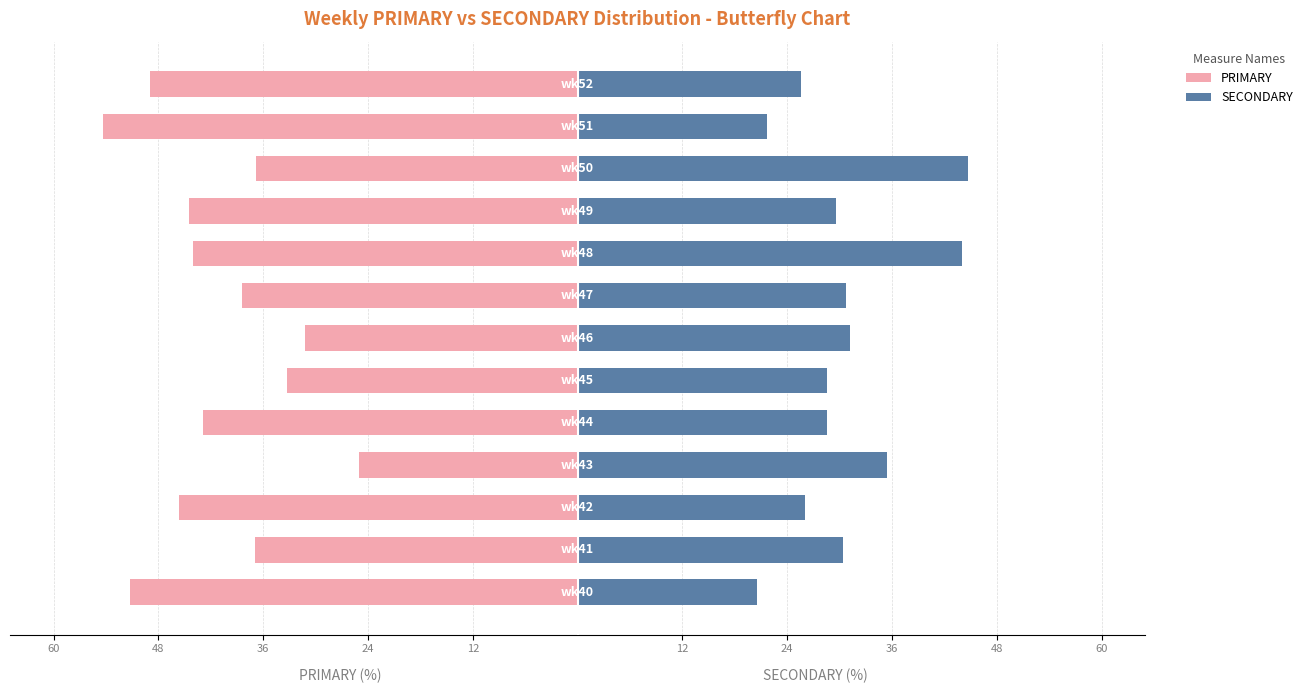

How many bars are there in each group?

2